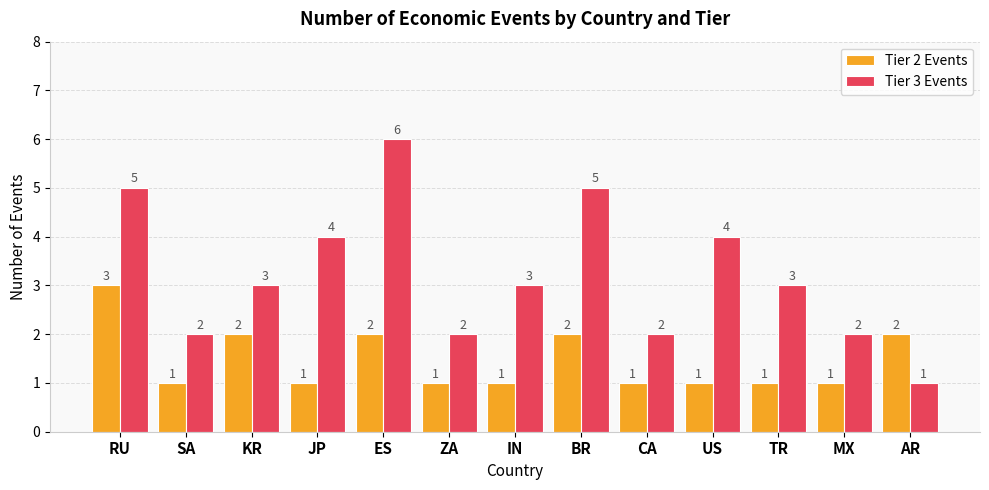

What is the maximum value for Tier 2 Events?

3